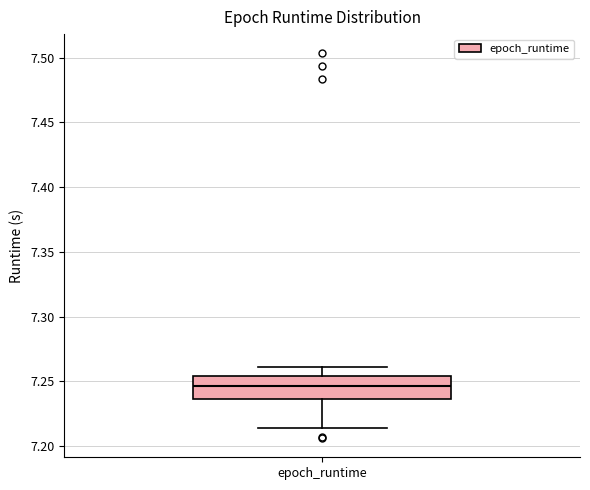

Transcribe this box plot: give where the median line is, the range the box spans, and where the two whiskers end, as read against the y-axis. The values are not printed on the chart, so give them approximately, as read against the axis.

median 7.245, box 7.235 to 7.255, whiskers 7.215 to 7.260